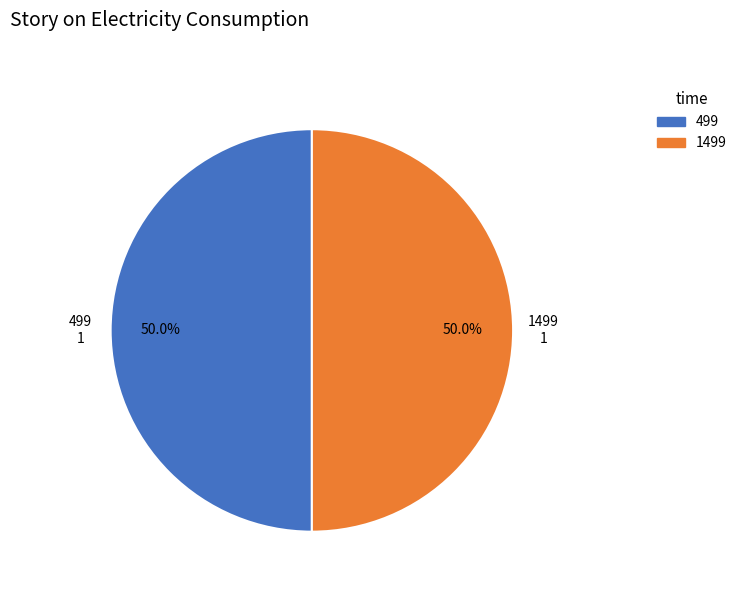

How many slices are in this pie chart?

2